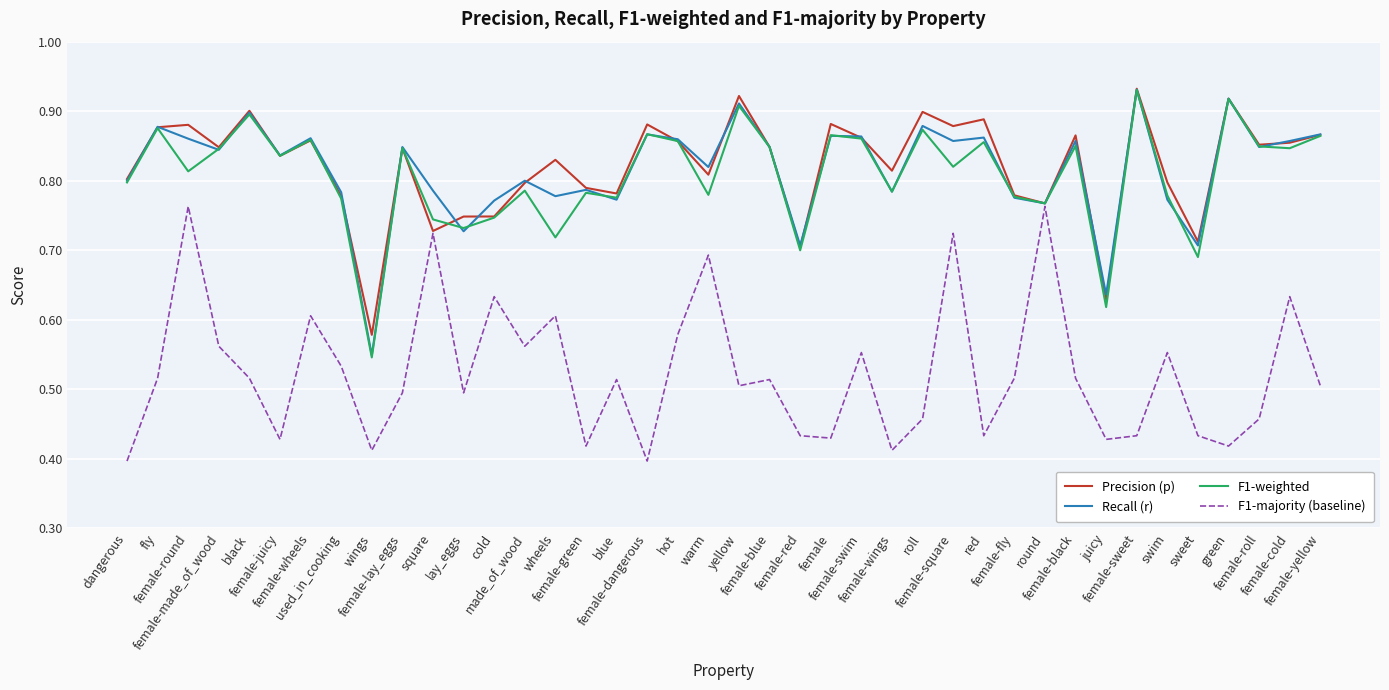

What is the label of the 11th point from the right?

female-fly